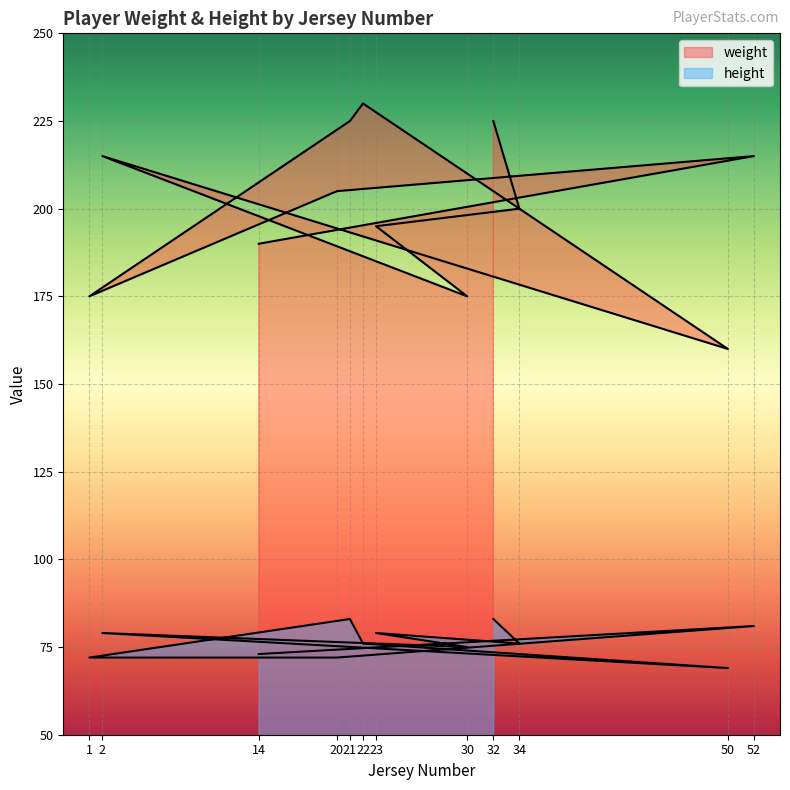

Between 50 and 22, which is larger?

22